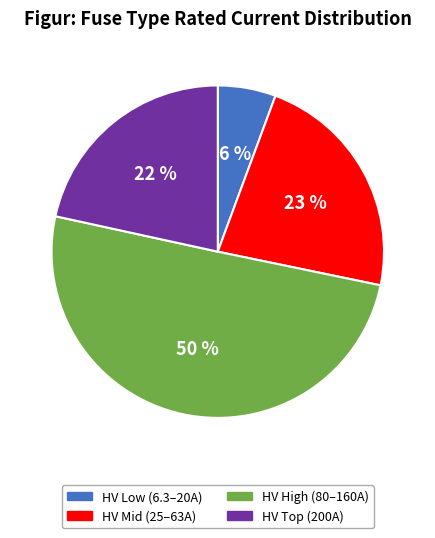

How many slices are in this pie chart?

4